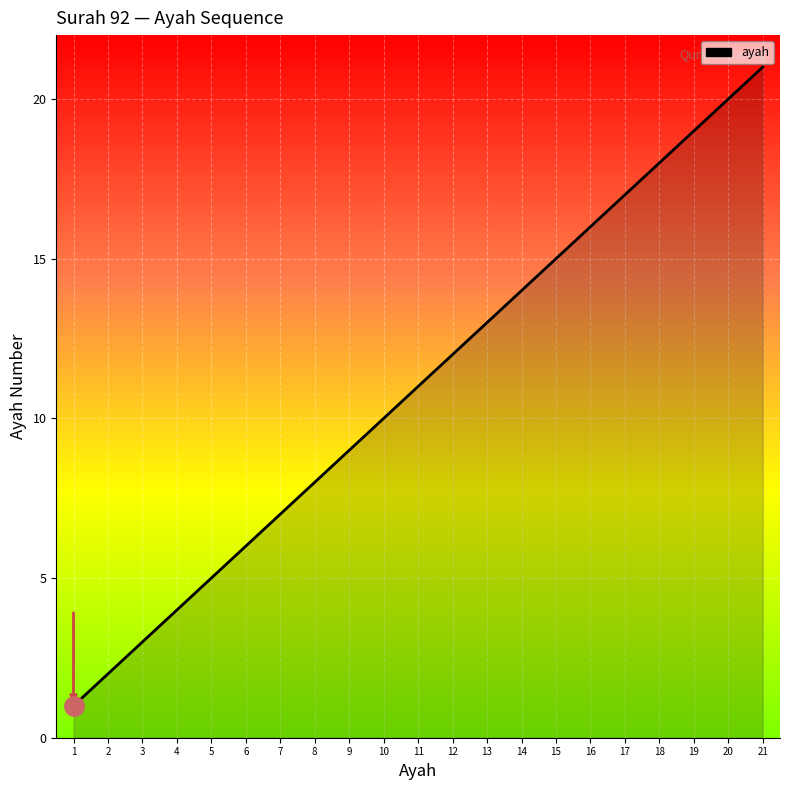

Count the number of data series in this chart.

1